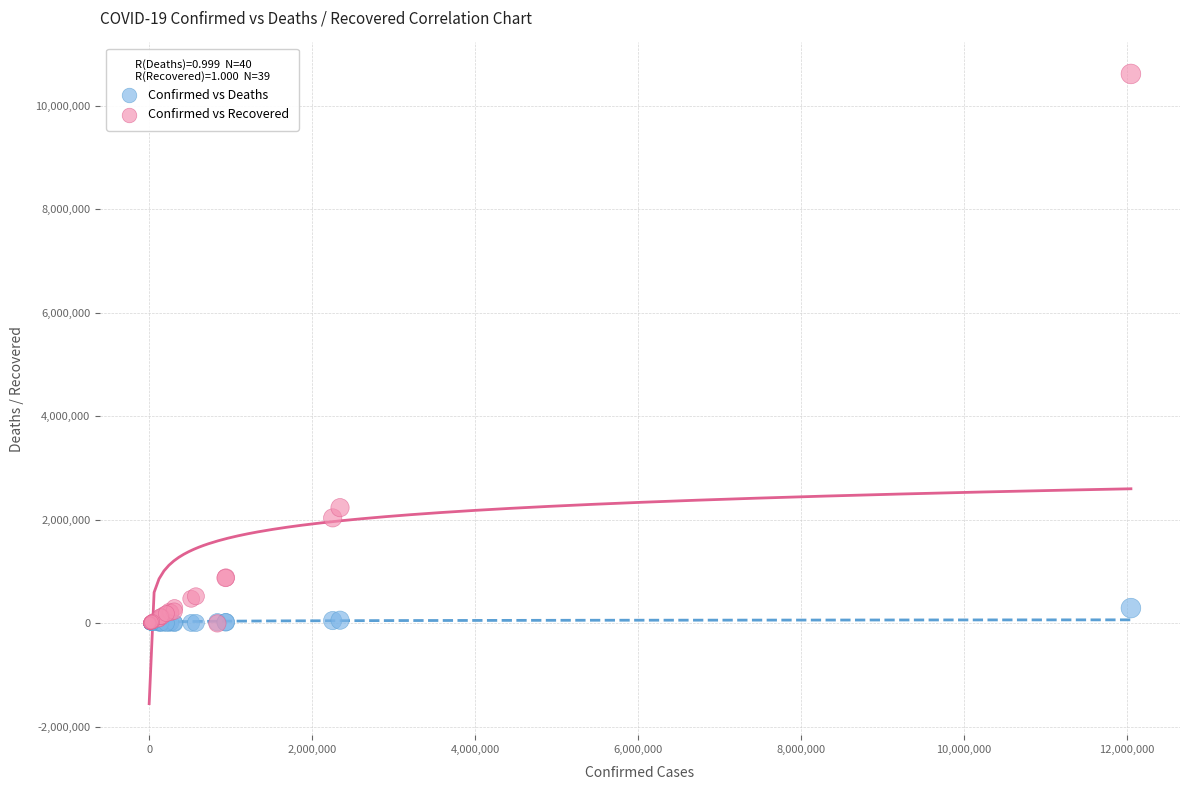

Which series reaches the maximum Y coordinate?

Confirmed vs Recovered